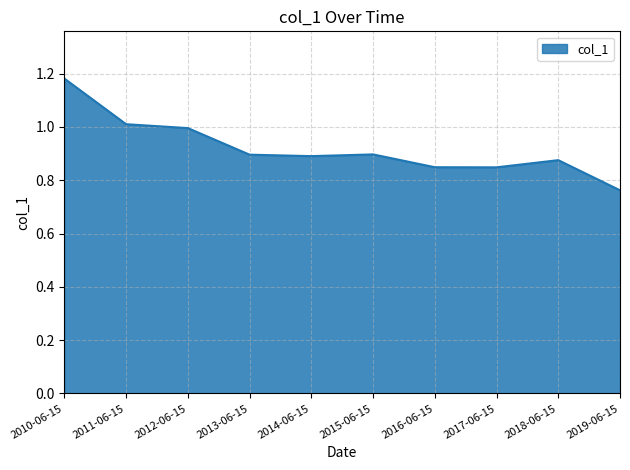

Where is the data nearest to the value 0?

2019-06-15